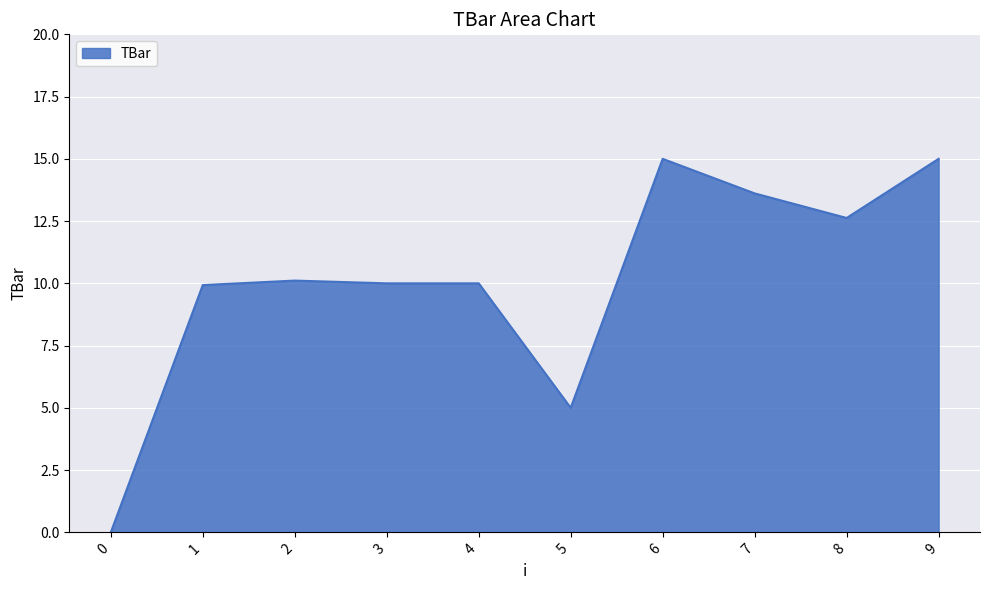

What is the greatest value displayed?

15.0